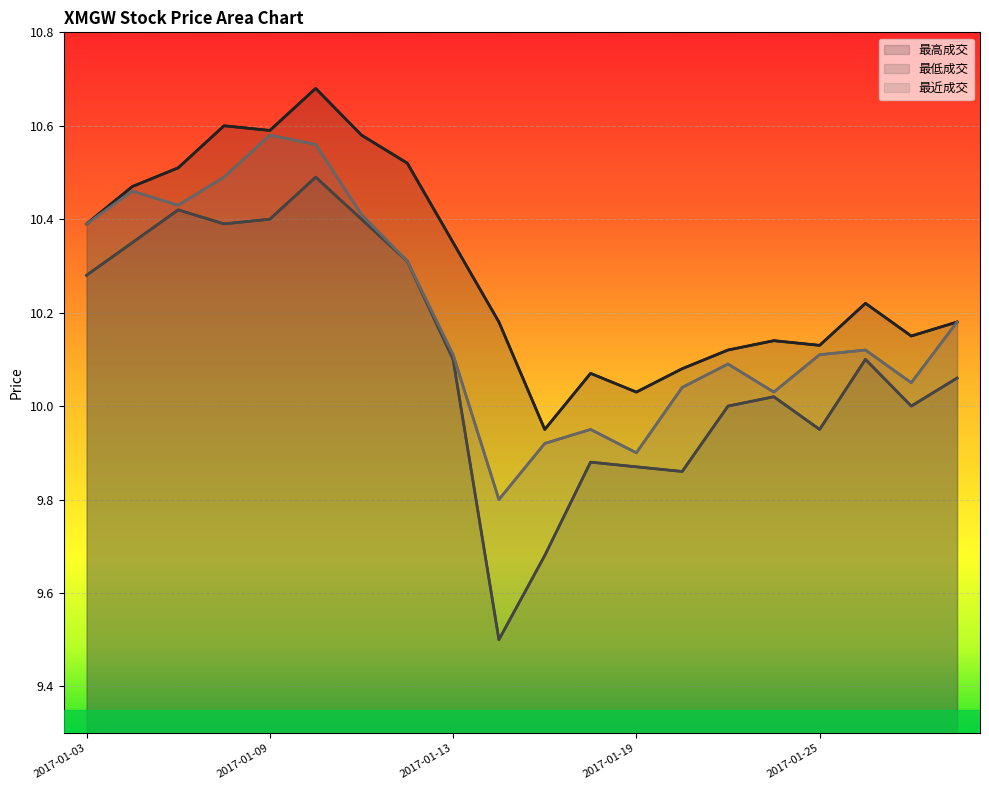

Where is the first local maximum for 最近成交?

2017-01-04